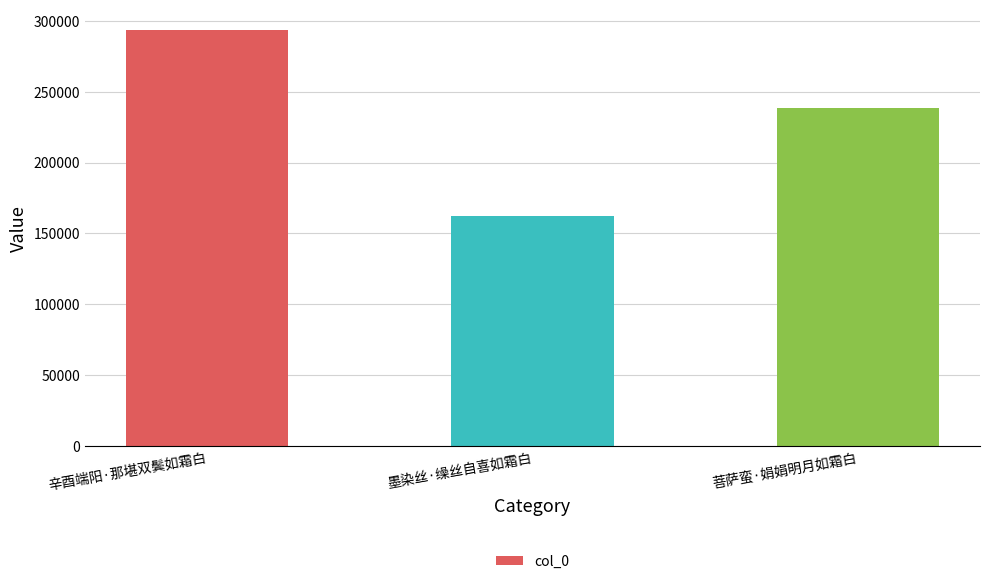

Between 墨染丝·缲丝自喜如霜白 and 菩萨蛮·娟娟明月如霜白, which is larger?

菩萨蛮·娟娟明月如霜白